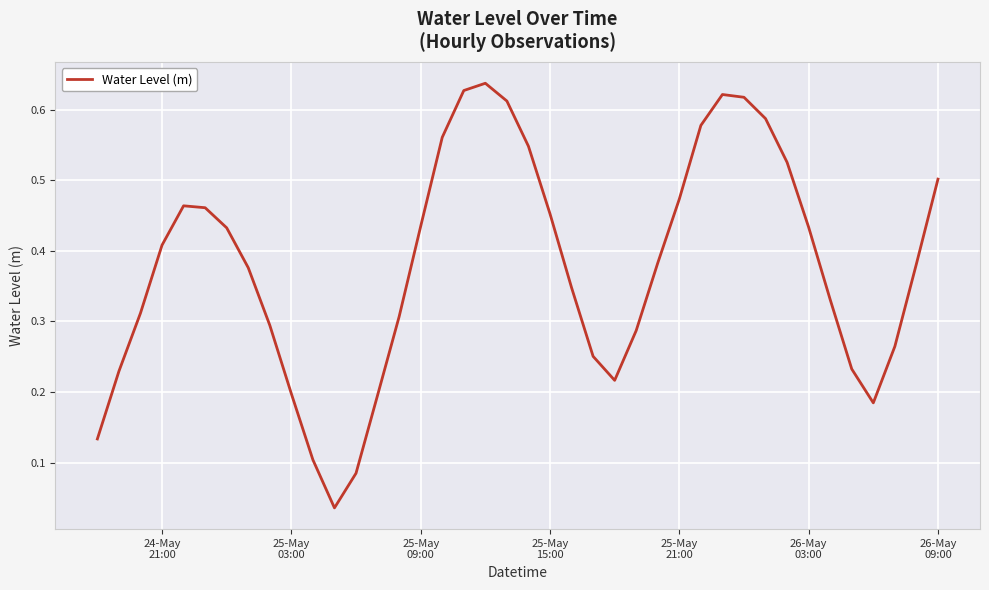

How many lines are shown in the chart?

1